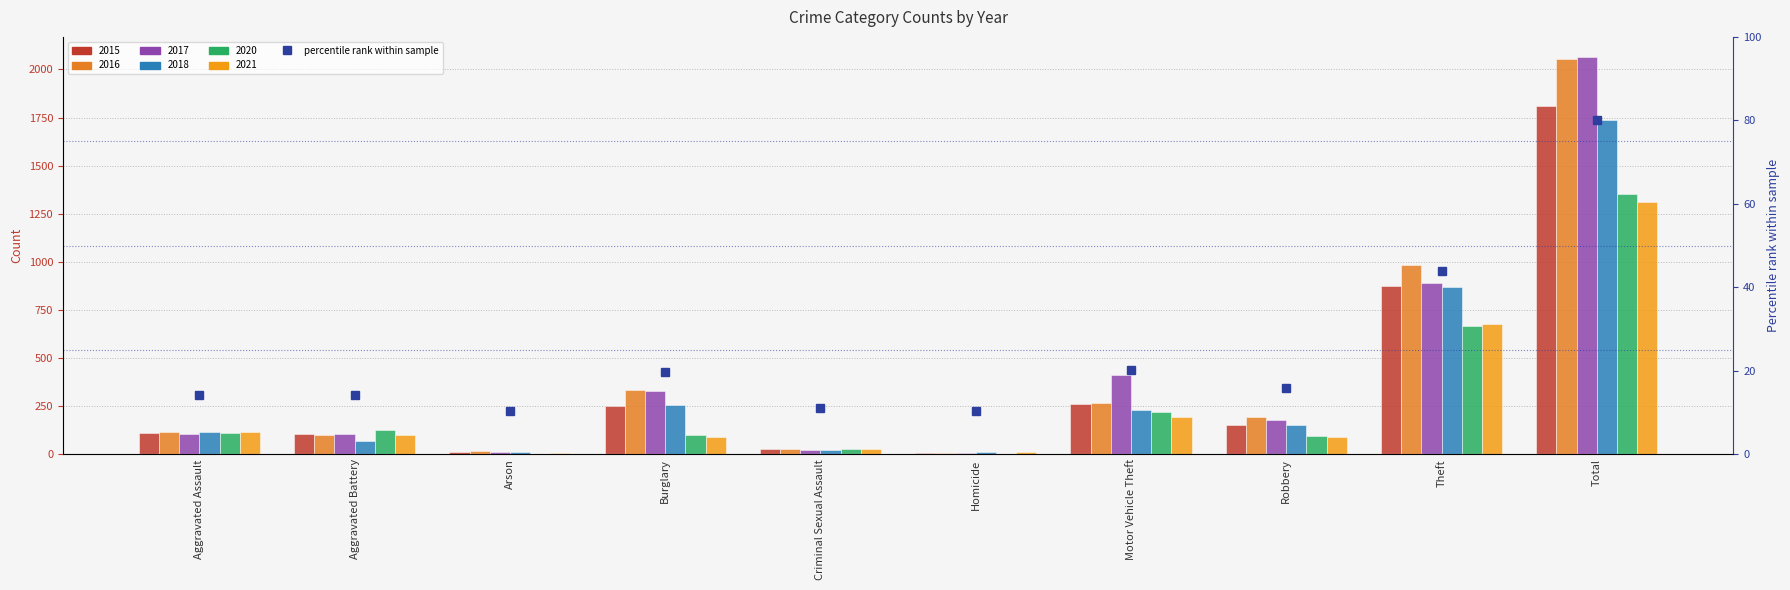

Which label corresponds to the largest value in the chart?

Total